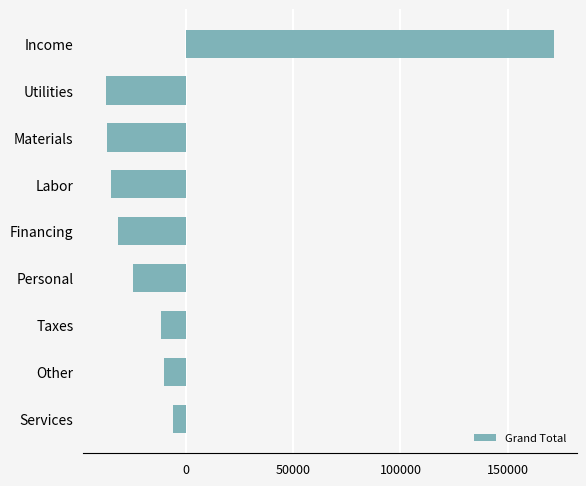

The value at Financing is -42524.3. True or false?

False